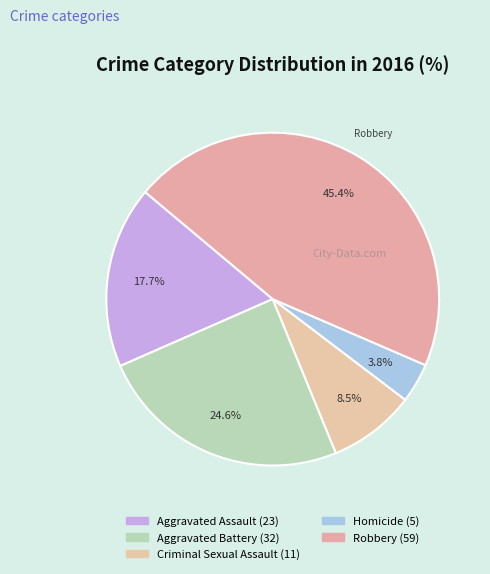

Which has a higher value, Criminal Sexual Assault or Aggravated Battery?

Aggravated Battery